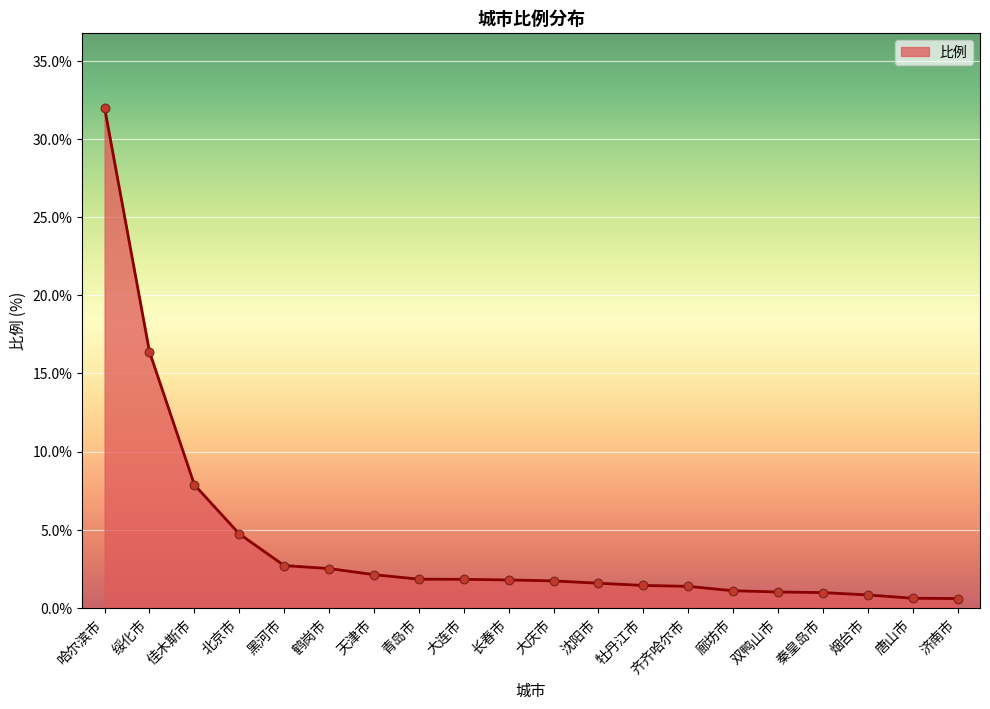

Between 廊坊市 and 济南市, which is larger?

廊坊市